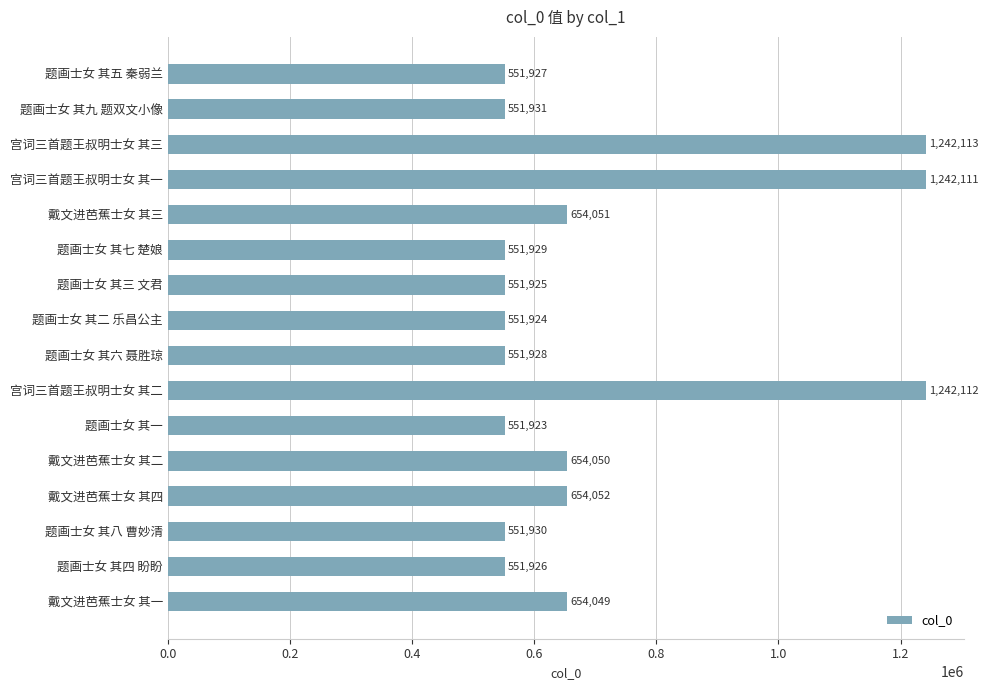

What is the sum of all values?

11309881